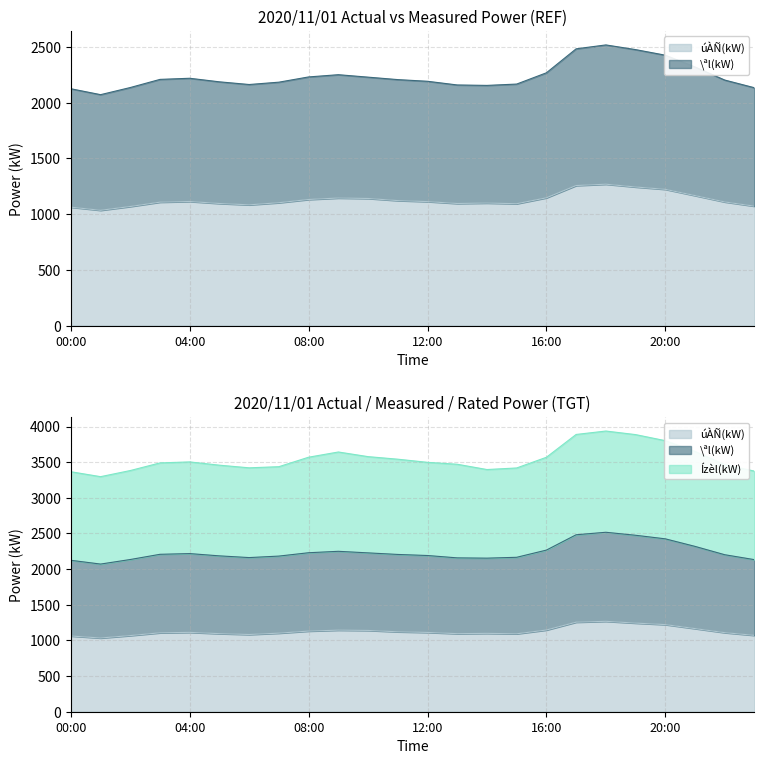

How many series are shown in this chart?

2